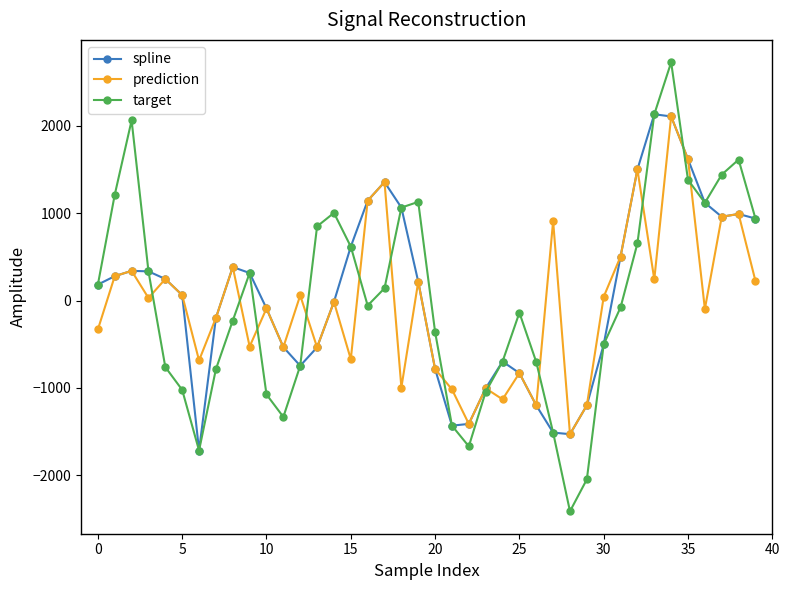

How many data points in target are above -56?

19